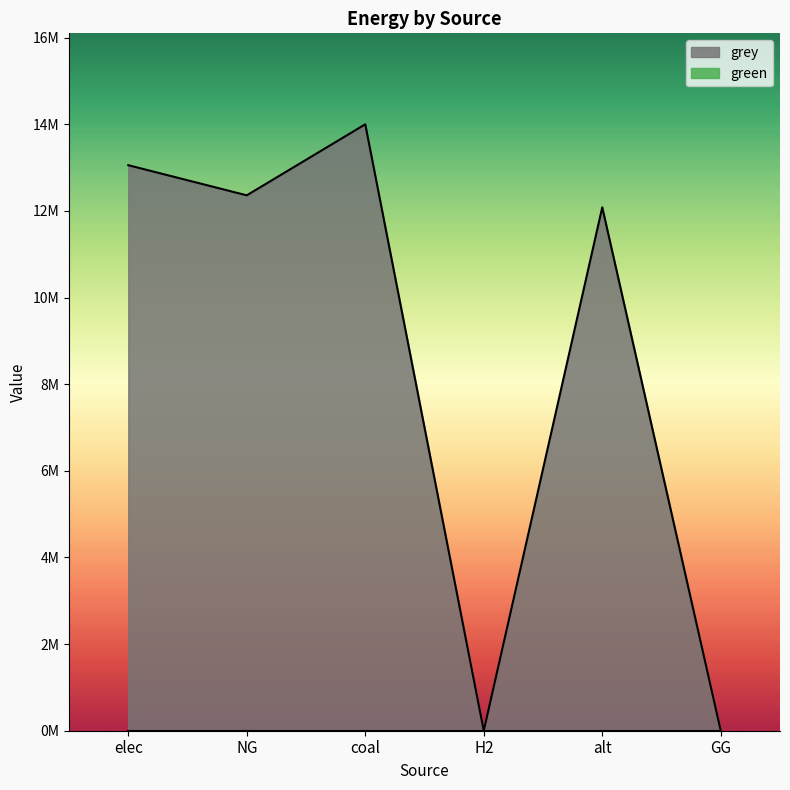

What is the label of the 6th point from the right?

elec